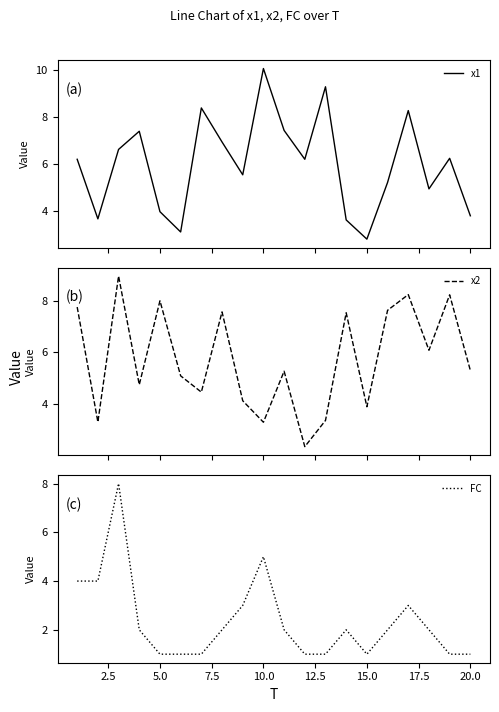

What is the maximum value for x2?

9.0